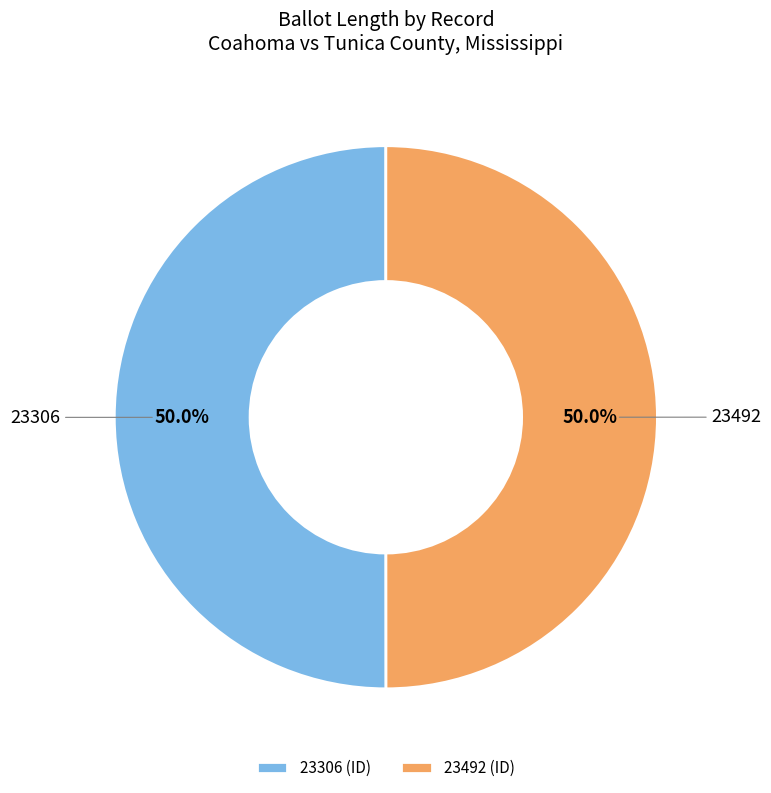

Count the number of slices in the pie.

2